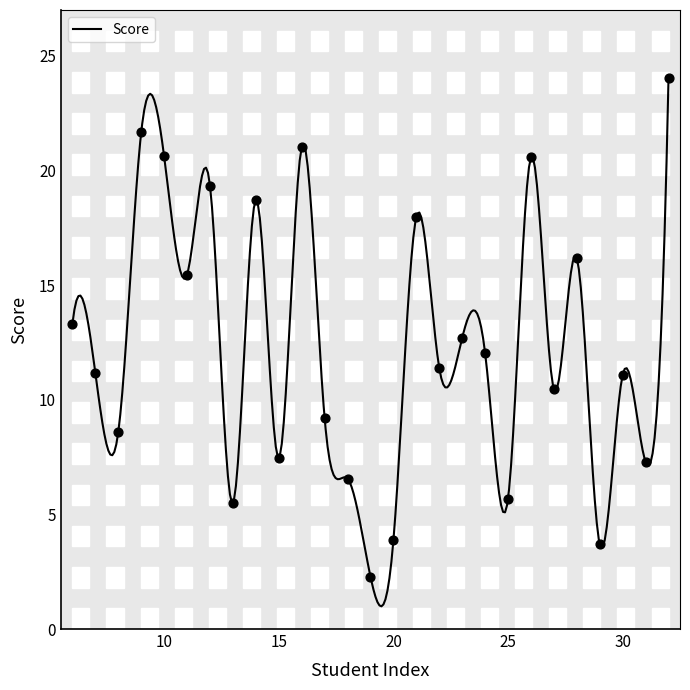

What is the ratio of the value at 9 to the value at 8?

2.5